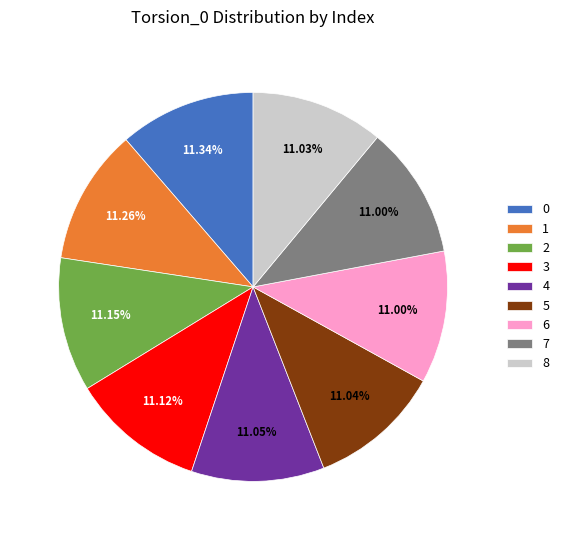

How many segments does this pie chart have?

9